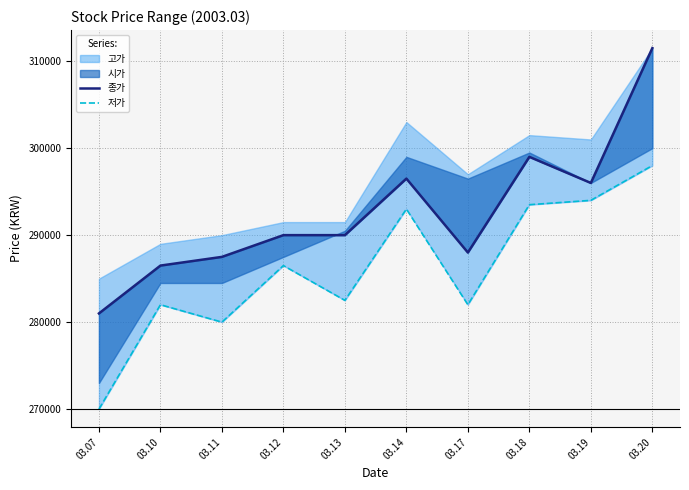

At which label does 종가 reach its minimum?

03.07